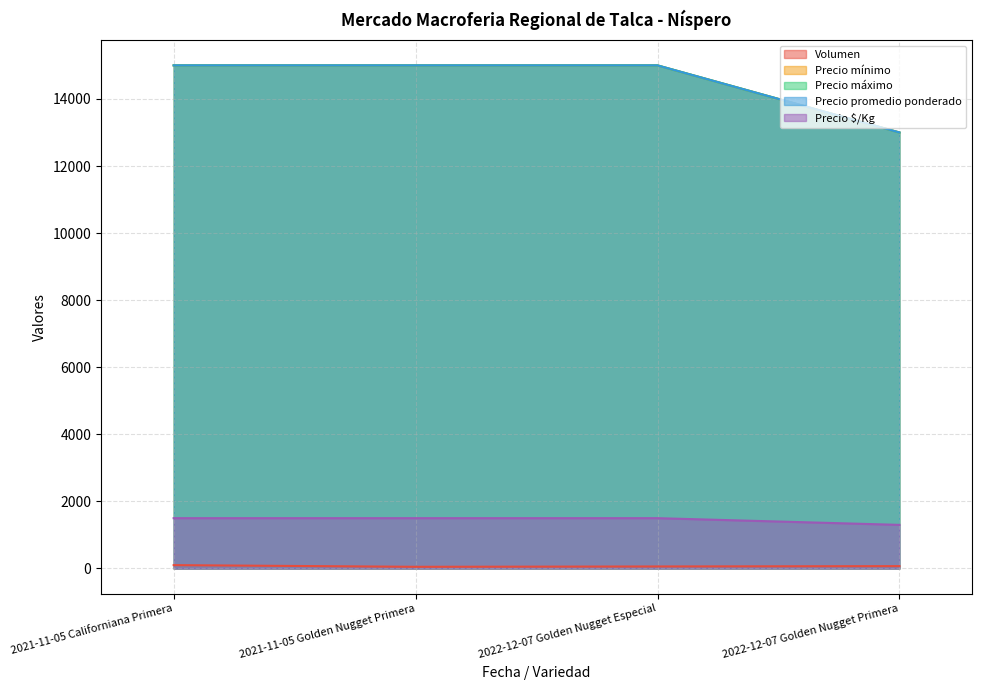

True or false: Precio mínimo has a value of 13000 at 2022-12-07 Golden Nugget Primera.

True